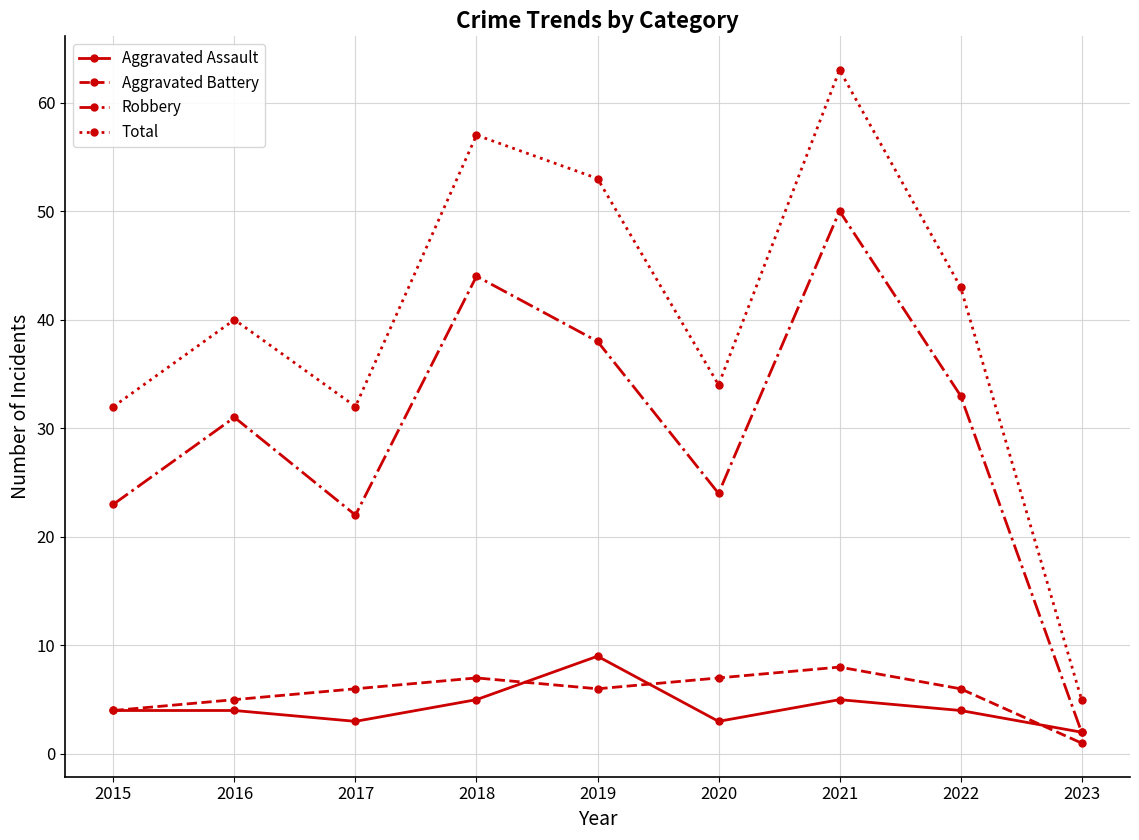

How many data points does each series have?

9